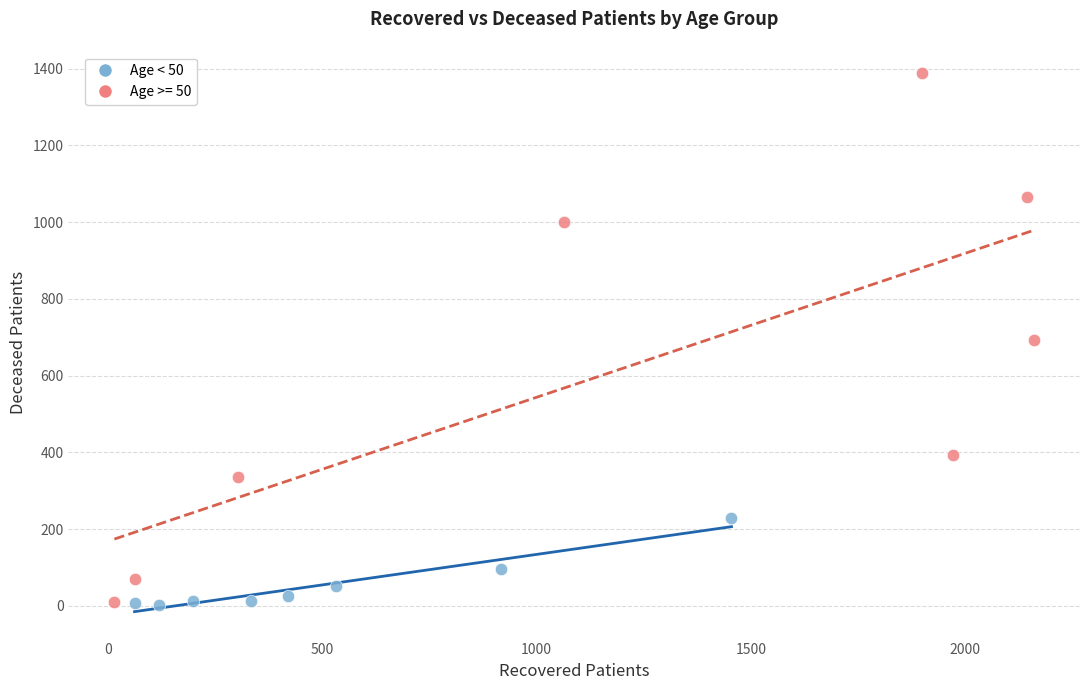

Which series reaches the maximum Y coordinate?

Age >= 50